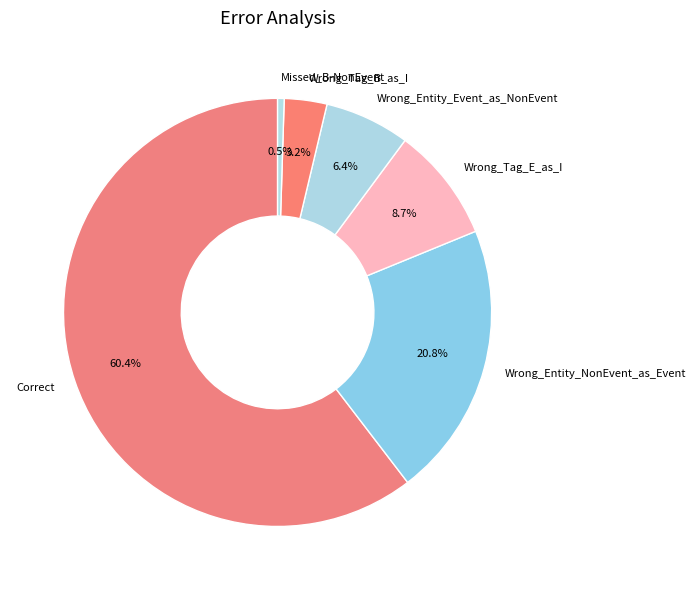

What percentage is NOT represented by Wrong_Entity_NonEvent_as_Event?

79.2%